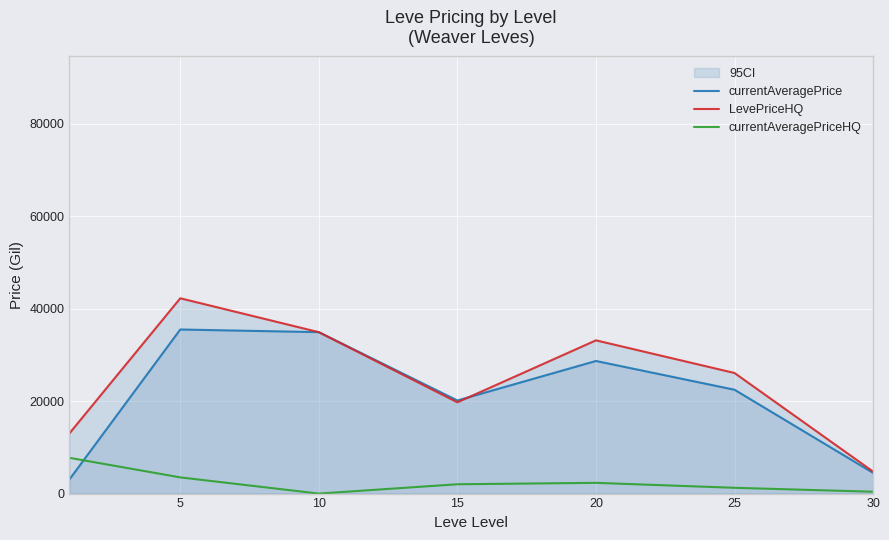

Is the value of currentAveragePriceHQ at 20 greater than the value of LevePriceHQ at 20?

No